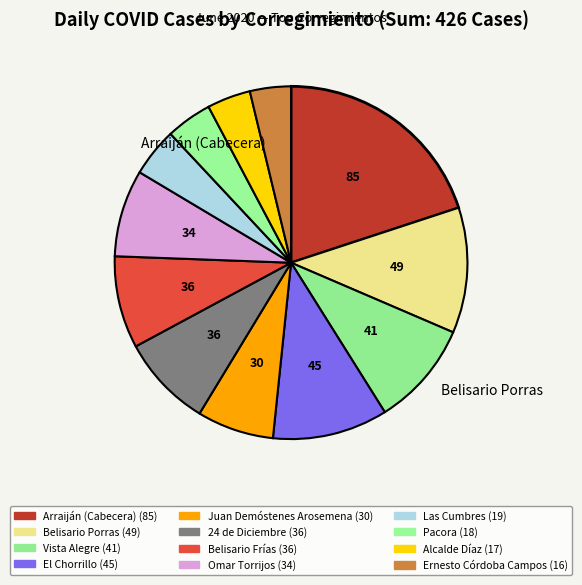

Approximately how many times larger is the value at 24 de Diciembre compared to Arraiján (Cabecera)?

0.4